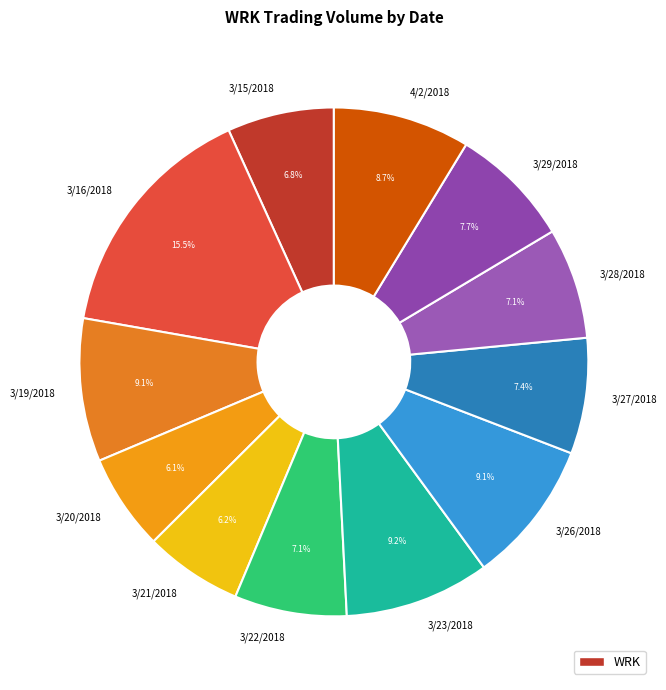

Is it true that 3/20/2018 is 1% of the pie?

False